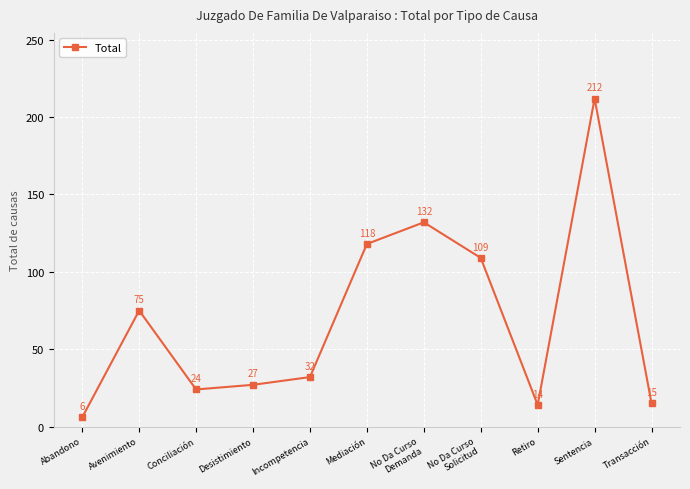

What is the change in value from Mediación to Sentencia?

+94